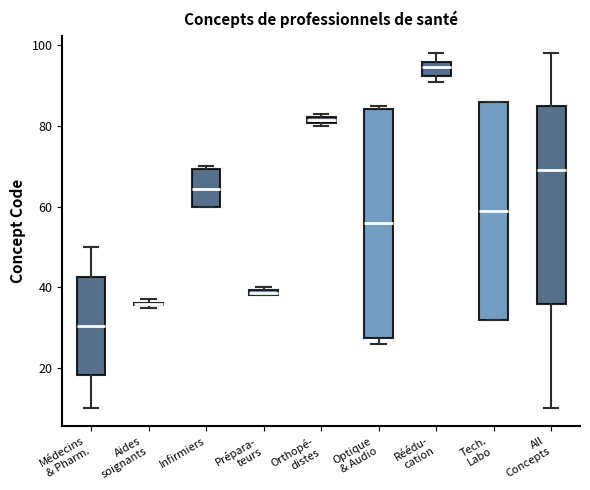

Where is the upper edge of the box for Tech. Labo on the y-axis? The values are not printed on the chart, so give them approximately, as read against the axis.

86